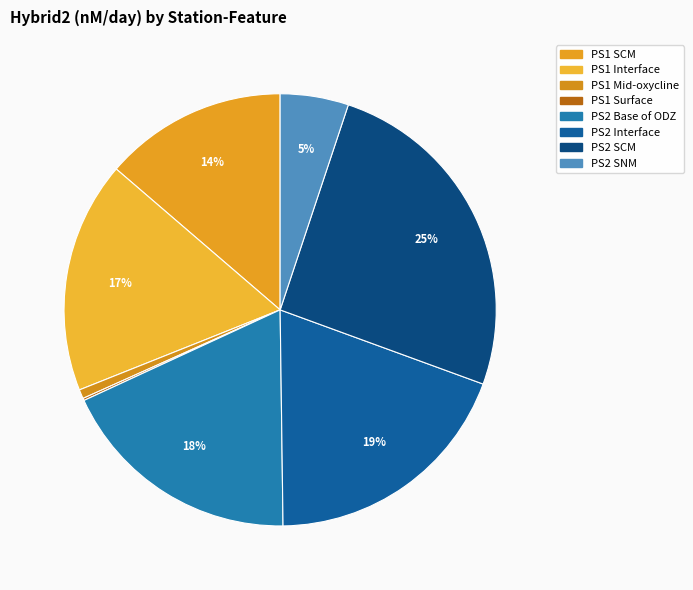

True or false: PS2 SNM accounts for 5% of the total.

True